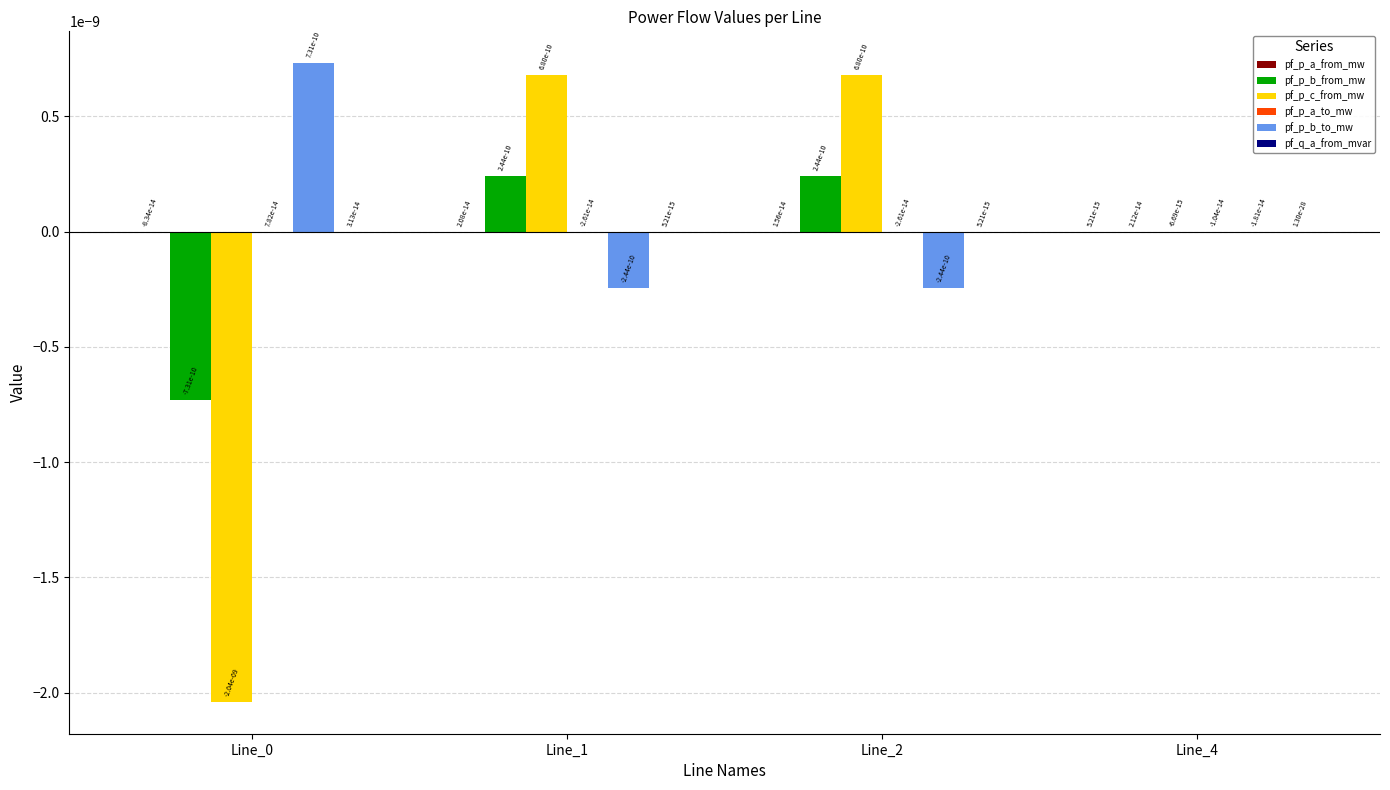

The pf_p_b_from_mw series shows 0.0 at Line_1. True or false?

True